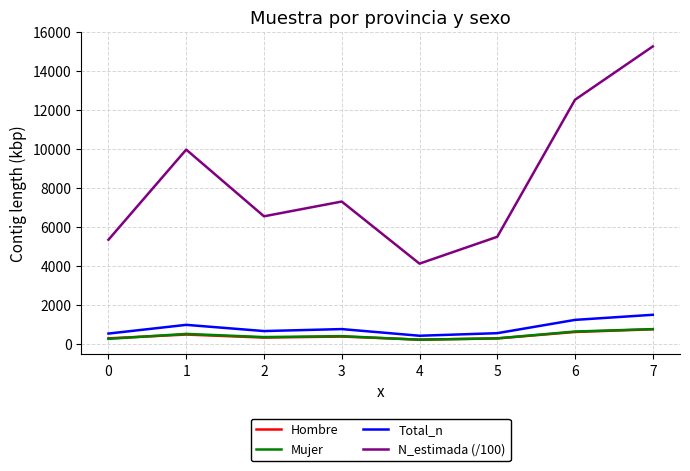

True or false: Total_n and N_estimada (/100) cross at least once.

False